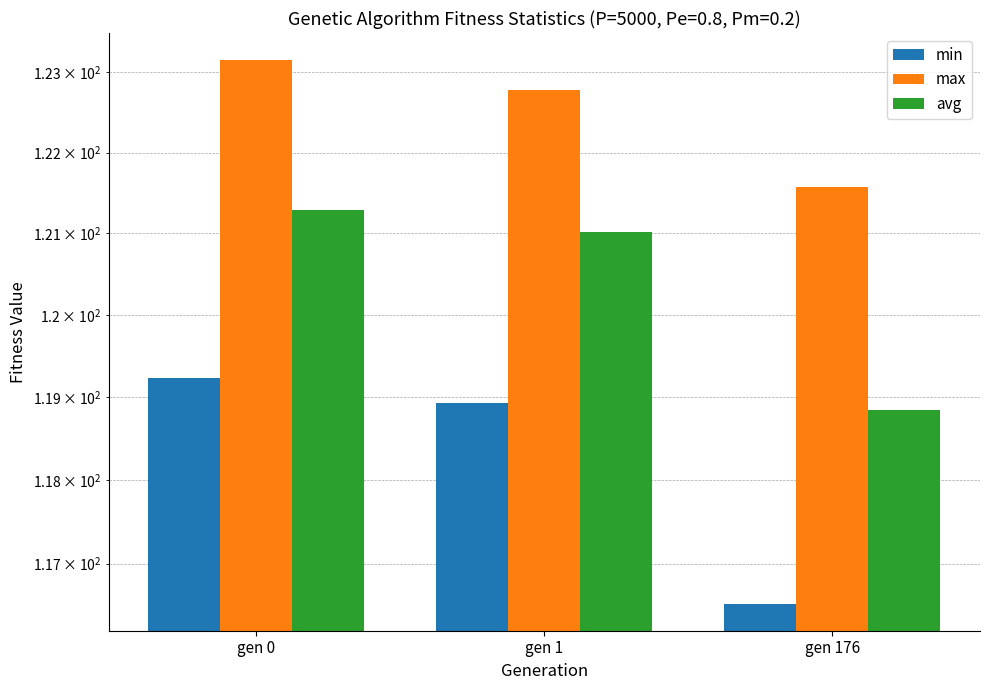

Rank the categories by max value from highest to lowest.

gen 0, gen 1, gen 176